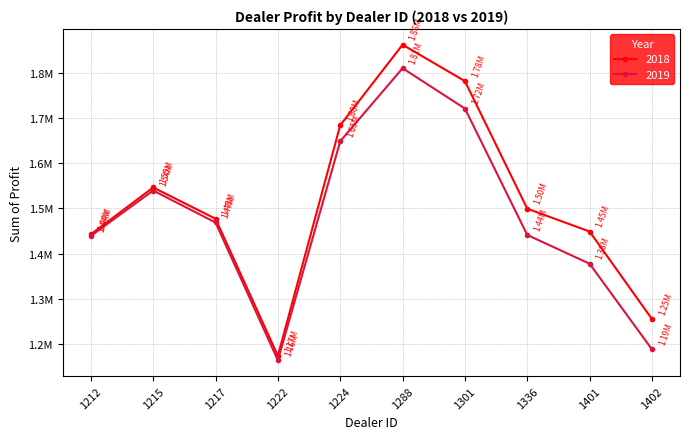

At which category does 2019 reach its first local peak?

1215